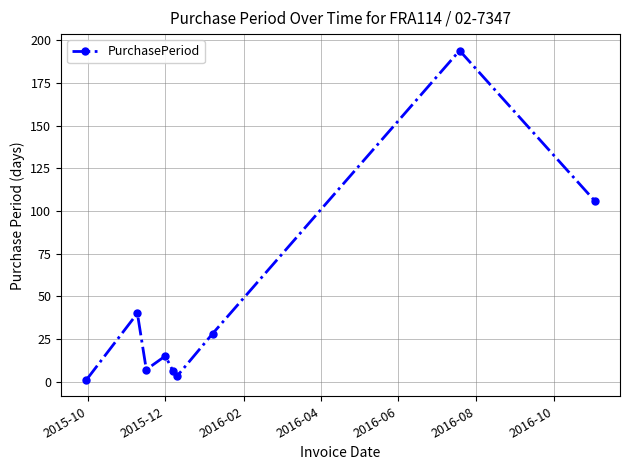

What is the difference between the maximum and minimum values?

193